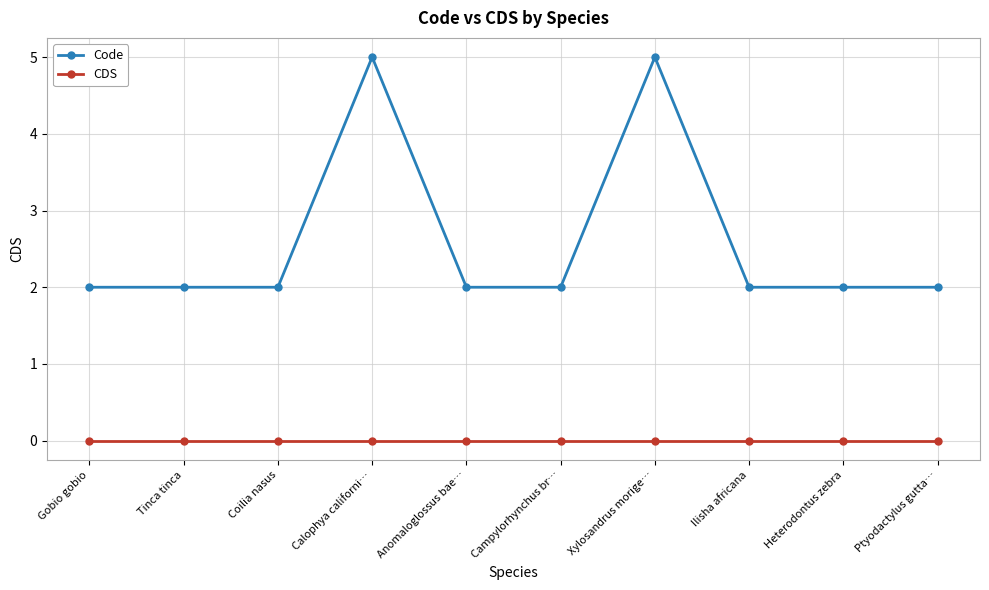

What is the greatest value displayed?

5